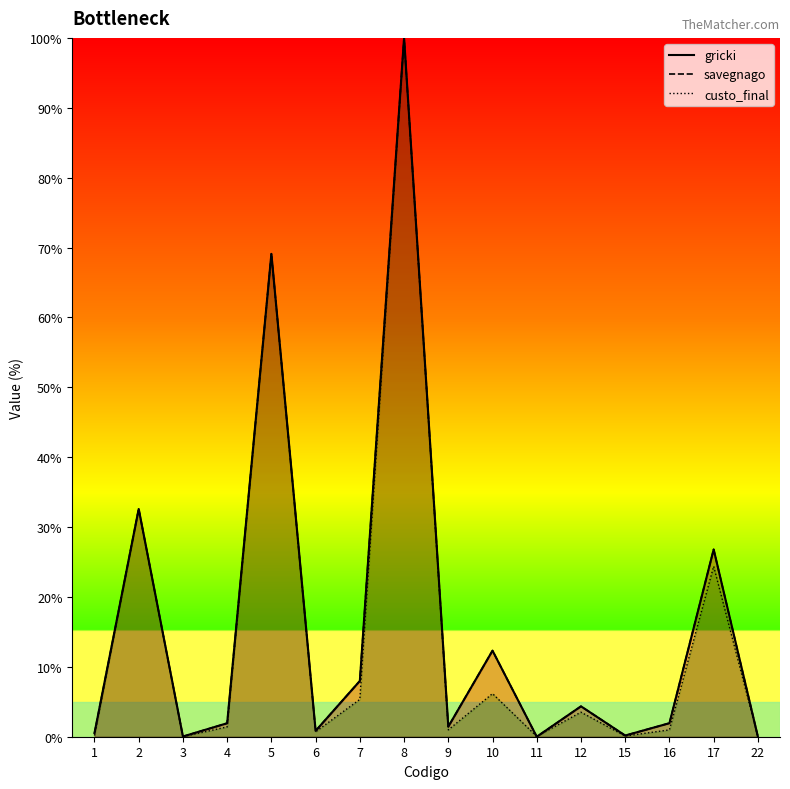

True or false: gricki and custo_final intersect in this chart.

True